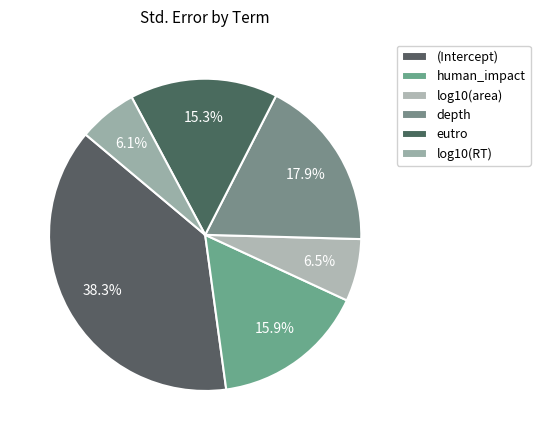

Which has a higher value, log10(RT) or human_impact?

human_impact